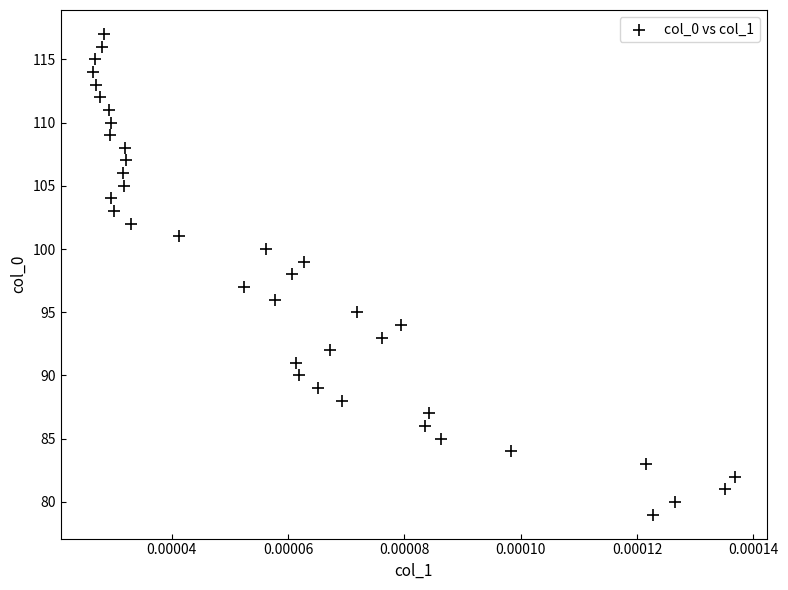

What is the range of Y values (max minus min)?

38